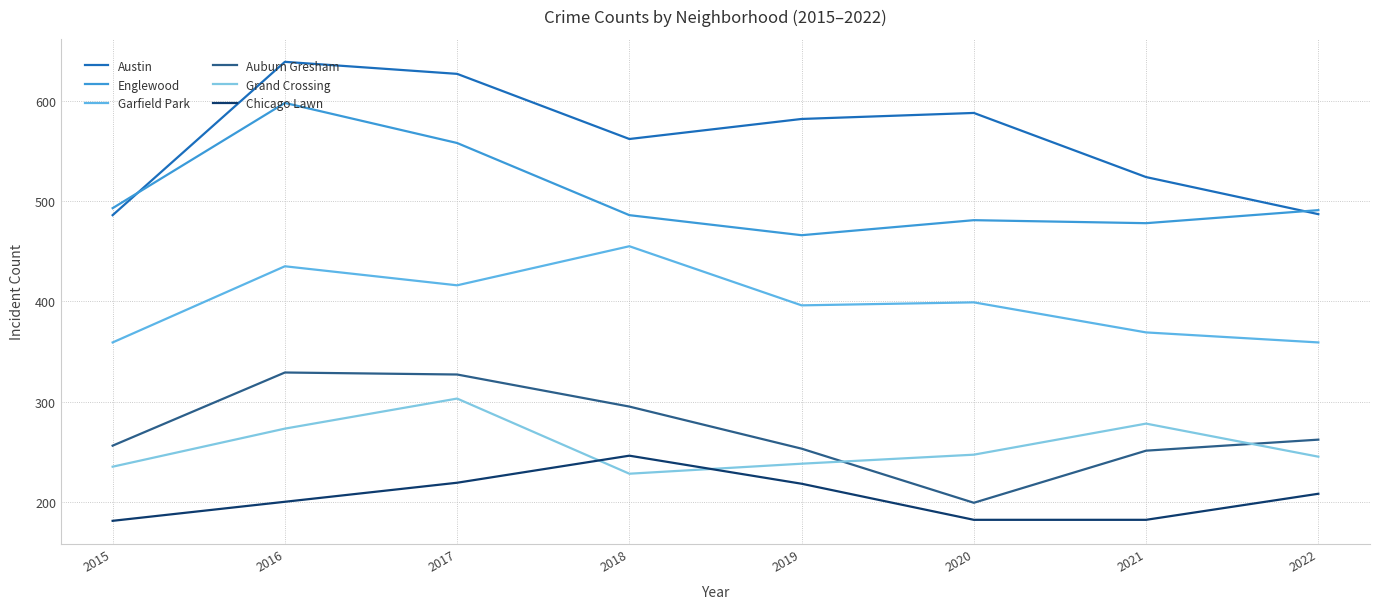

Is this an area chart (filled region under the line)?

No